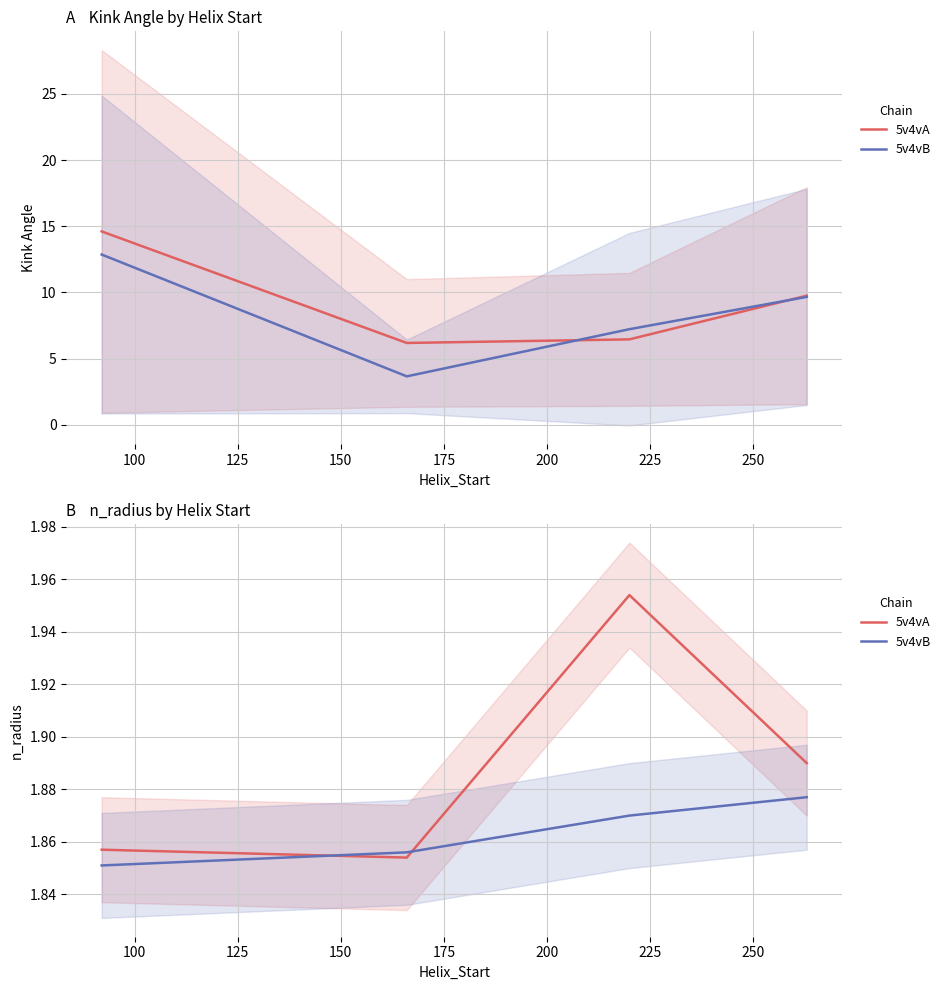

How many times do 5v4vA and 5v4vB cross each other?

2